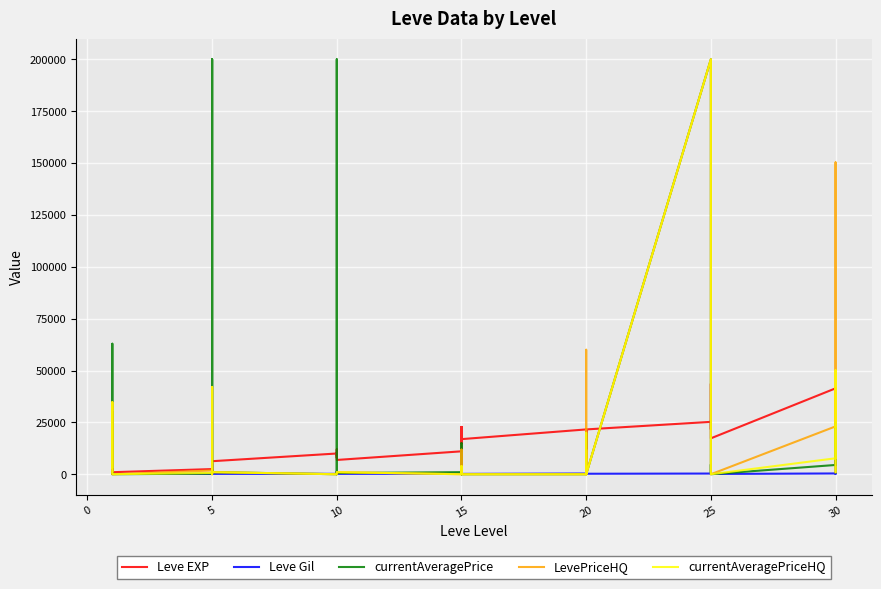

What are all the series names shown in the legend?

Leve EXP, Leve Gil, currentAveragePrice, LevePriceHQ, currentAveragePriceHQ